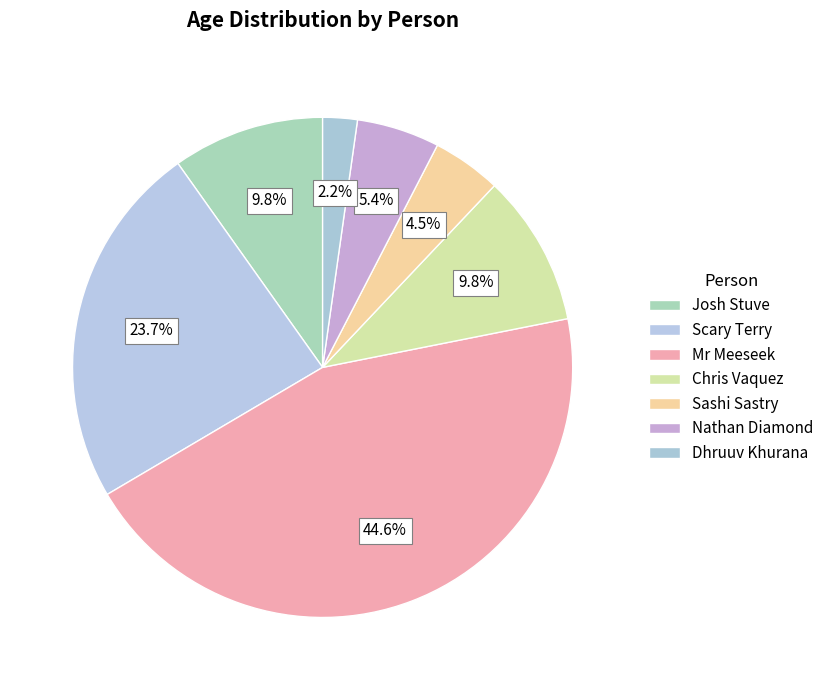

To the nearest percent, what percentage of the pie is Mr Meeseek?

45%